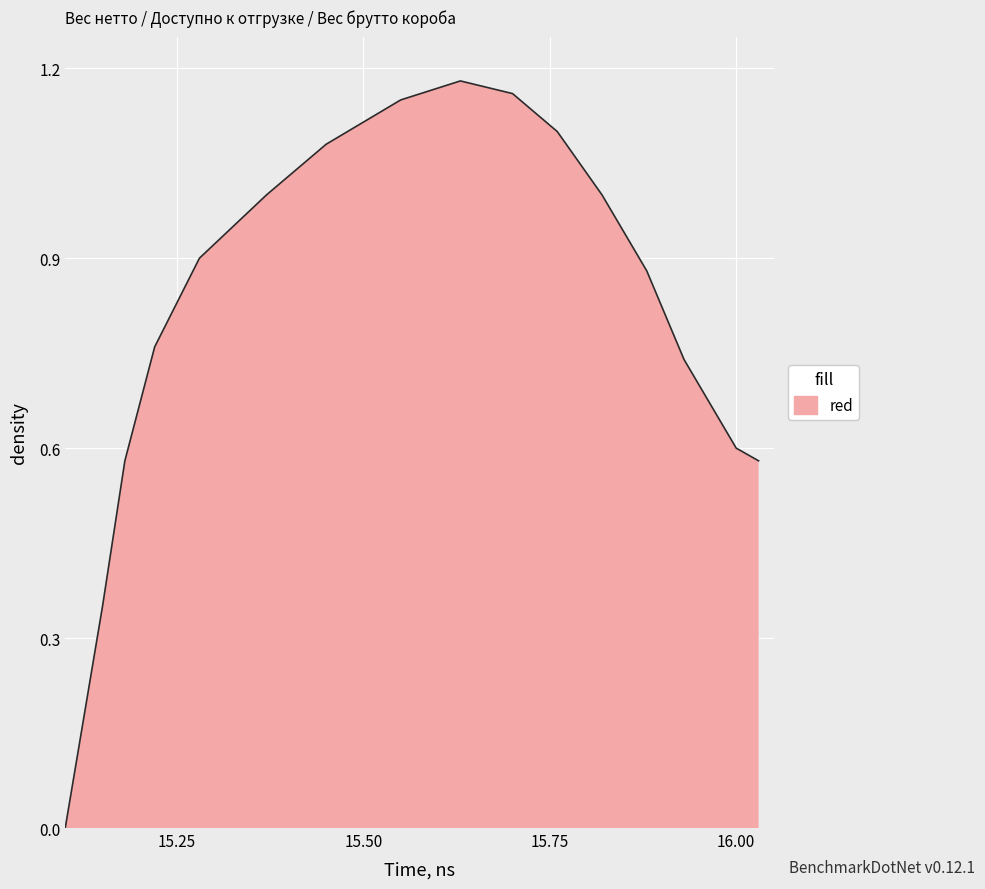

Does the chart display data point markers on the line(s)?

No